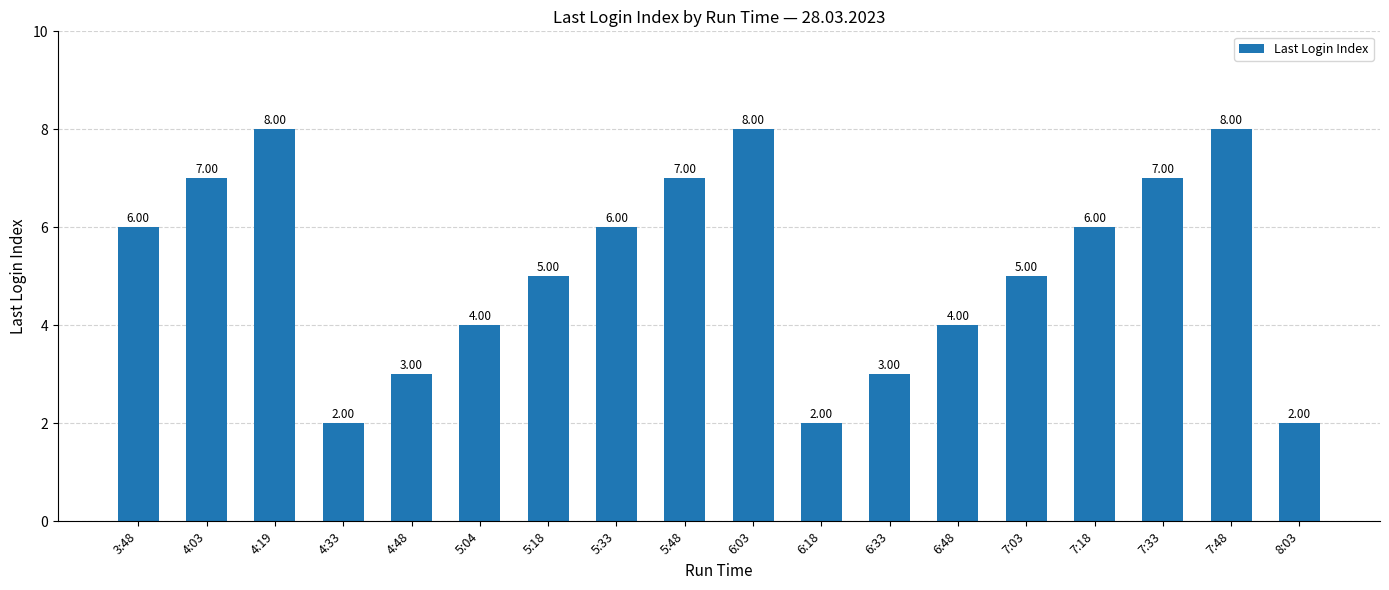

How many data points does each series have?

18